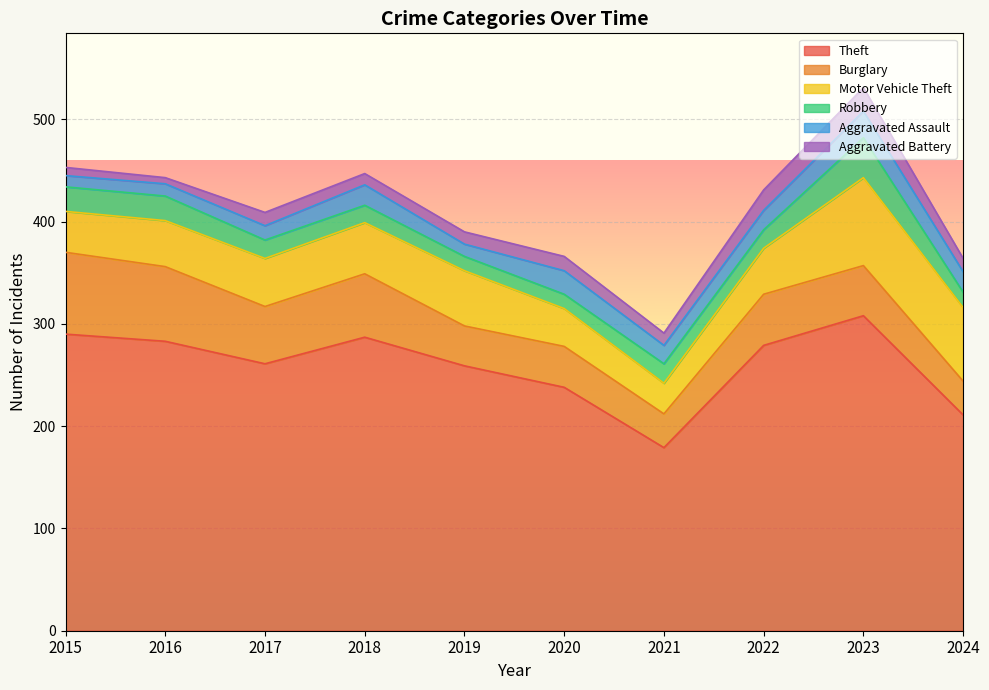

At which label does Aggravated Assault reach its minimum?

2015